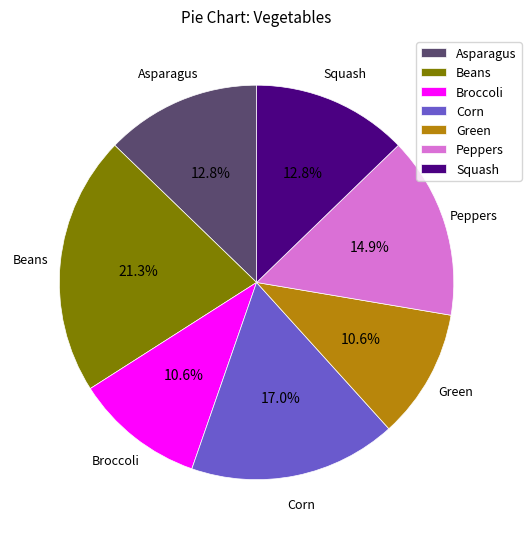

Does any single category account for the majority?

No